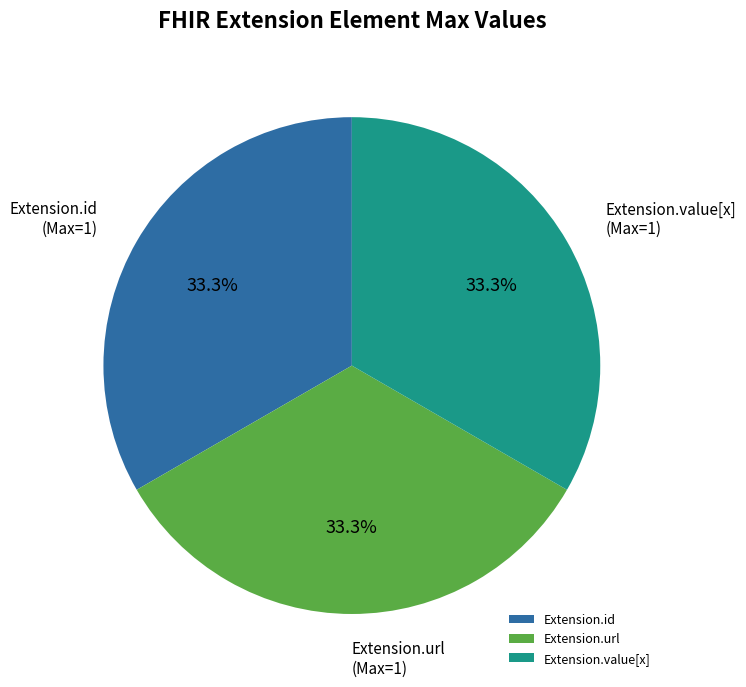

Does any single category account for the majority?

No